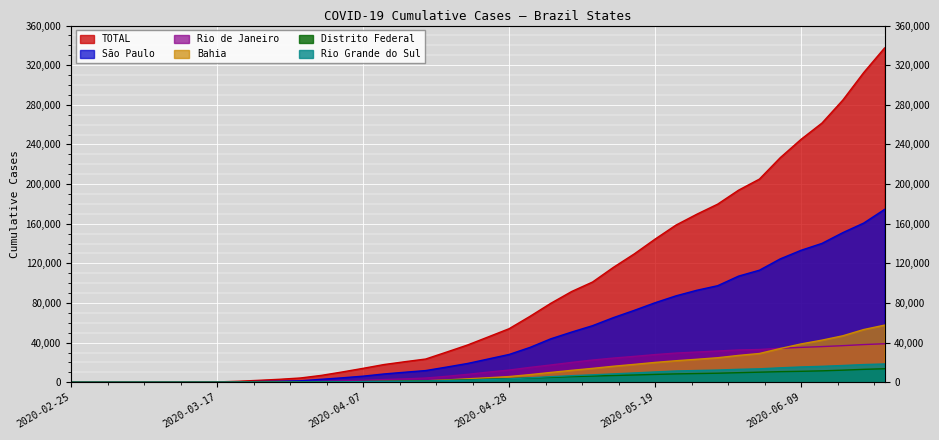

What is the sum of the Bahia values at 2020-04-10 and 2020-04-28?

6625